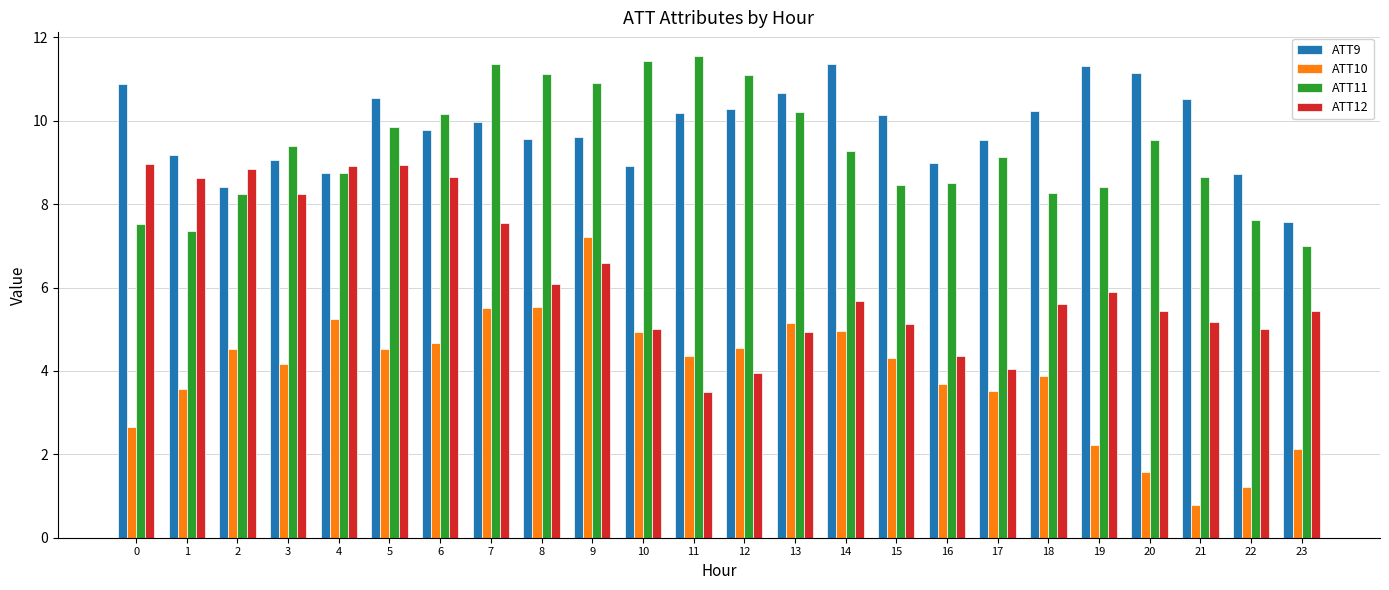

What is the difference between the highest and lowest values at 11?

8.0